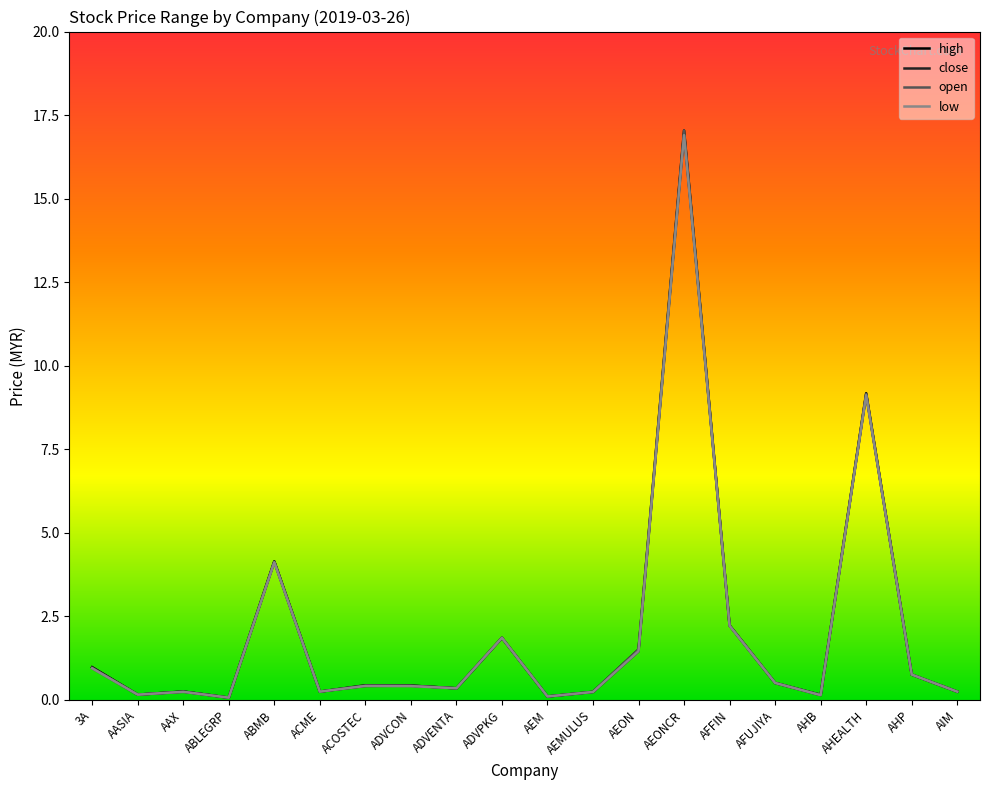

What is the sum of the low values at ADVPKG and ADVCON?

2.3